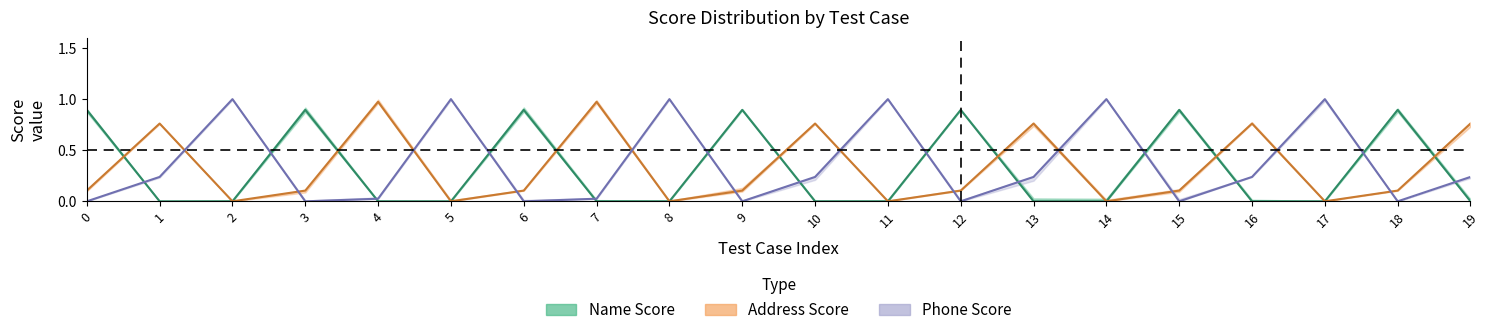

True or false: Phone Score and Address Score cross at least once.

True